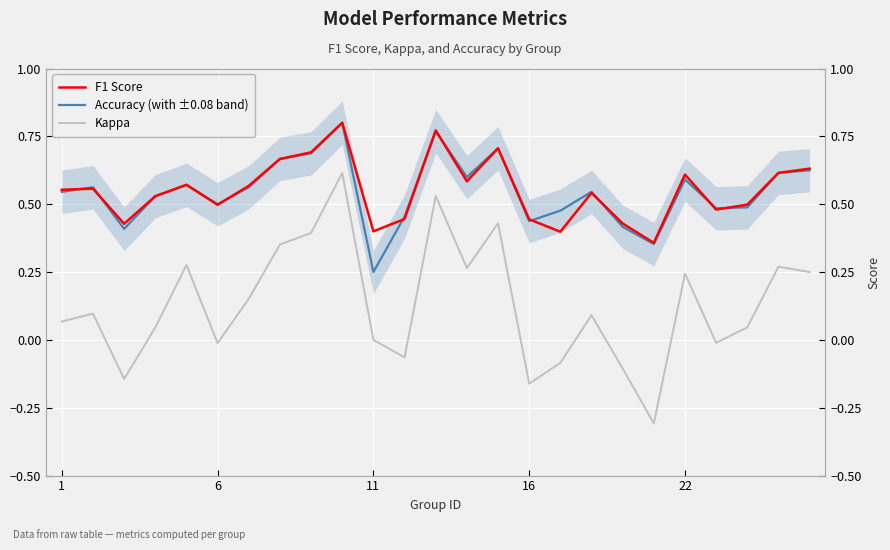

What value does the accuracy series have at 22?

0.6